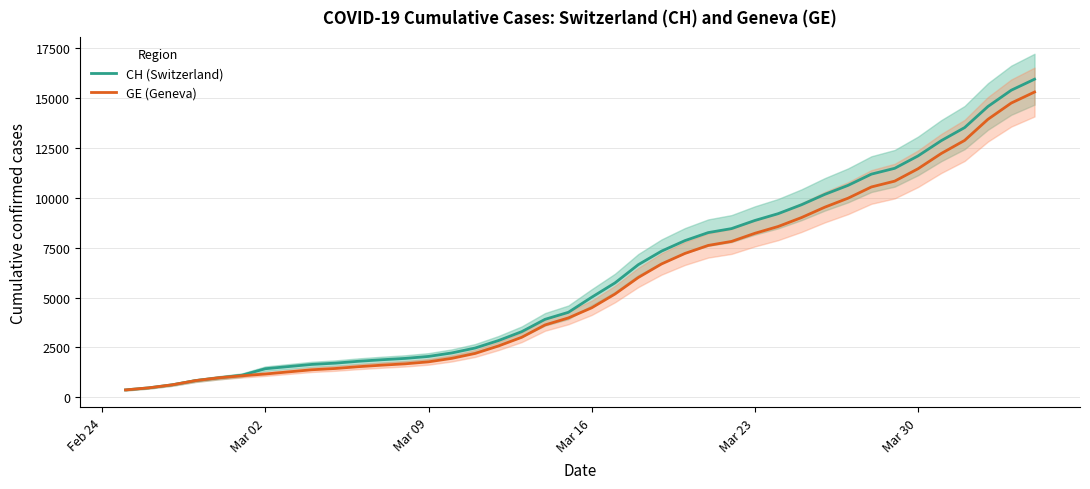

What is the difference between the second highest and minimum values in the GE (Geneva) series?

14358